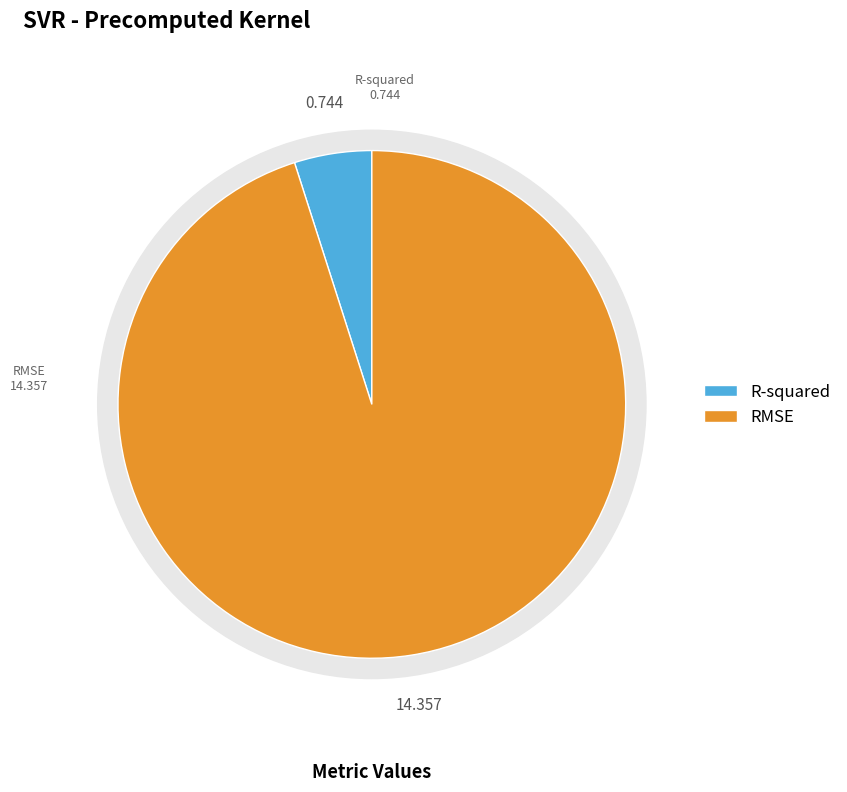

To the nearest percent, what is the average slice percentage?

50%